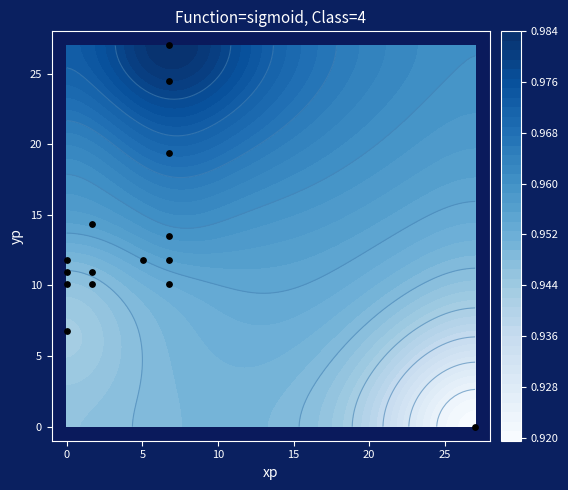

What is the average value?

12.9